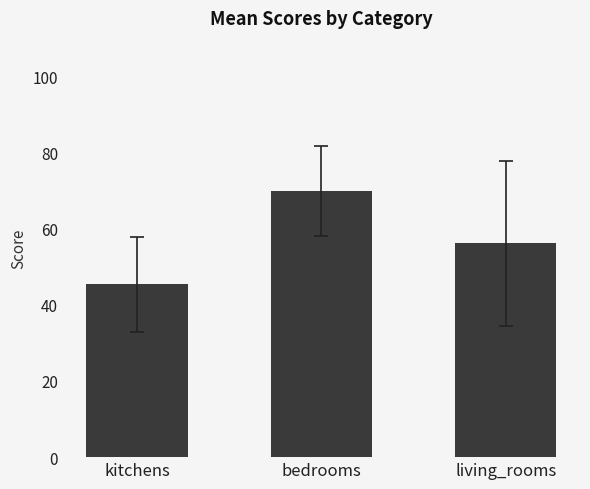

Rank the categories by value from lowest to highest.

kitchens, living_rooms, bedrooms